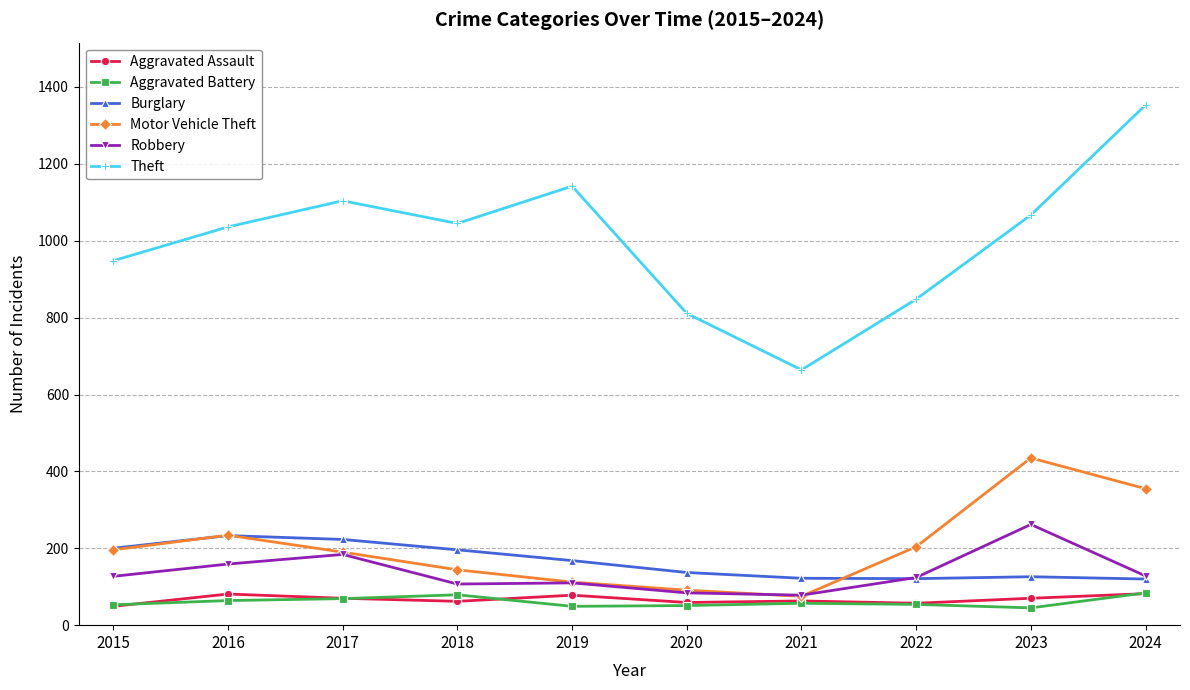

Read the Motor Vehicle Theft value at 2022.

204